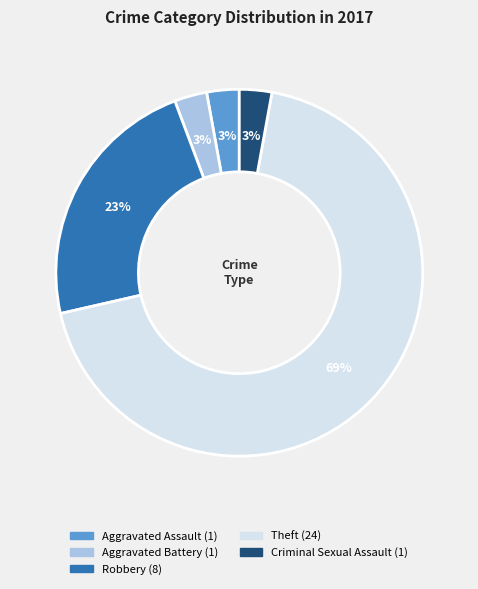

To the nearest percent, what portion does Aggravated Battery represent?

3%